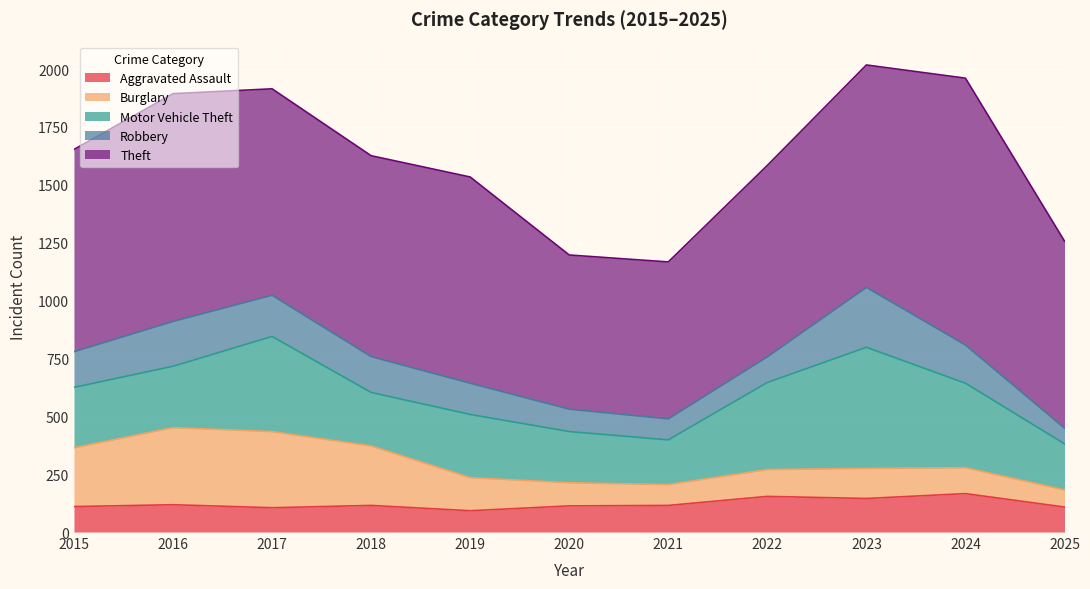

What are all the series names shown in the legend?

Aggravated Assault, Burglary, Motor Vehicle Theft, Robbery, Theft